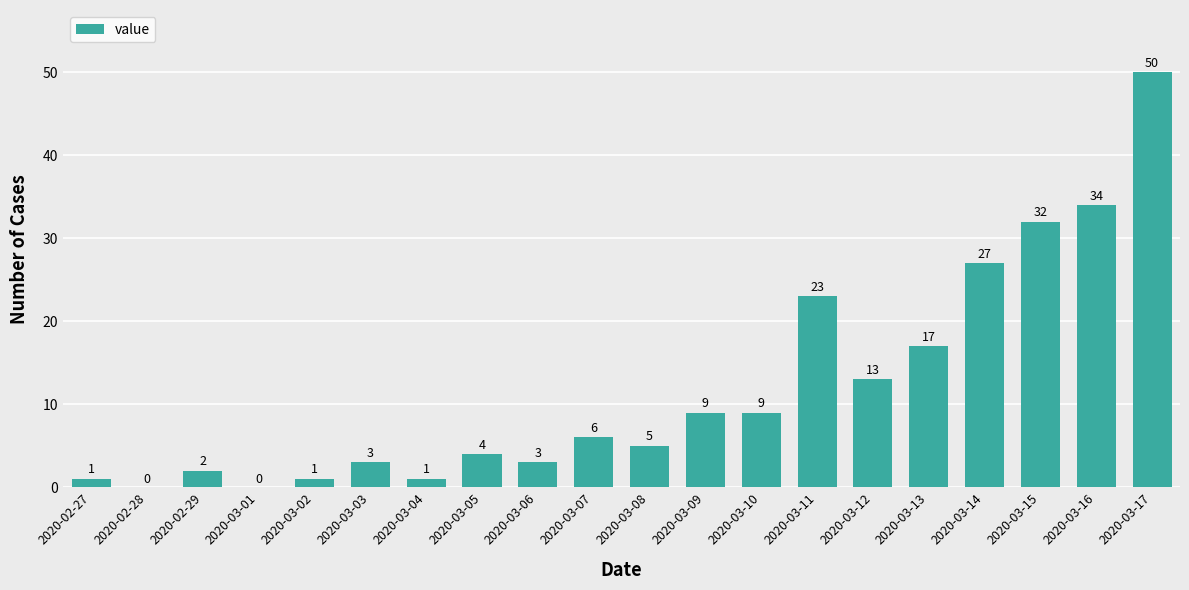

The chart shows a value of 1 at 2020-03-02. True or false?

True